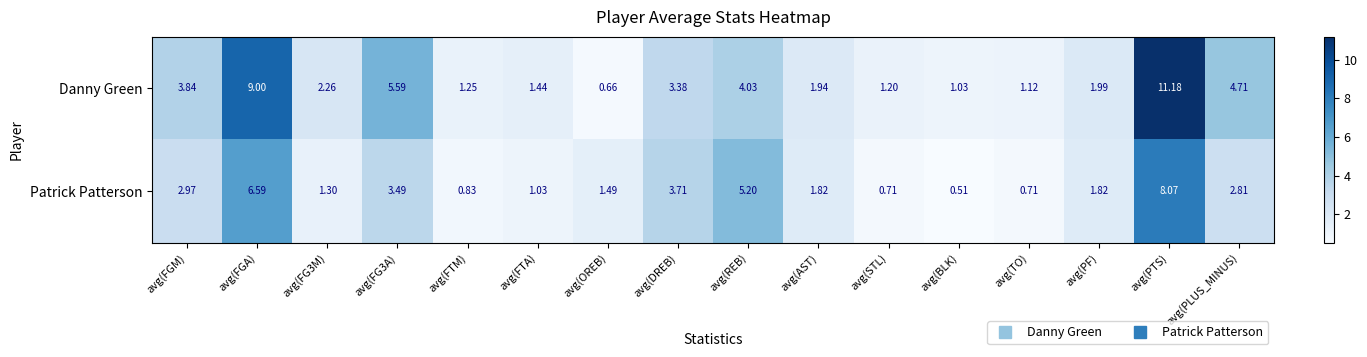

Rank the series by their maximum value, from lowest to highest.

Patrick Patterson, Danny Green